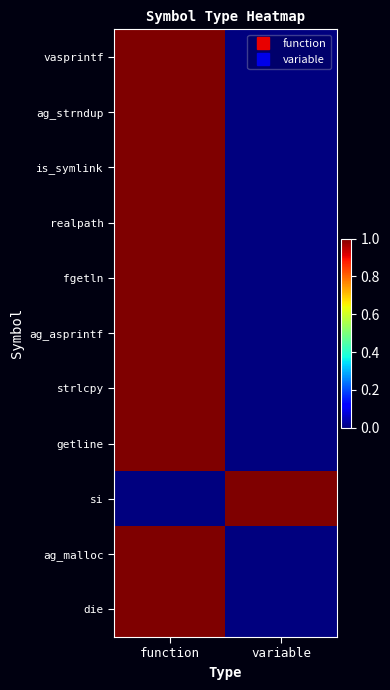

Rank the series at variable from highest to lowest value.

si, vasprintf, ag_strndup, is_symlink, realpath, fgetln, ag_asprintf, strlcpy, getline, ag_malloc, die